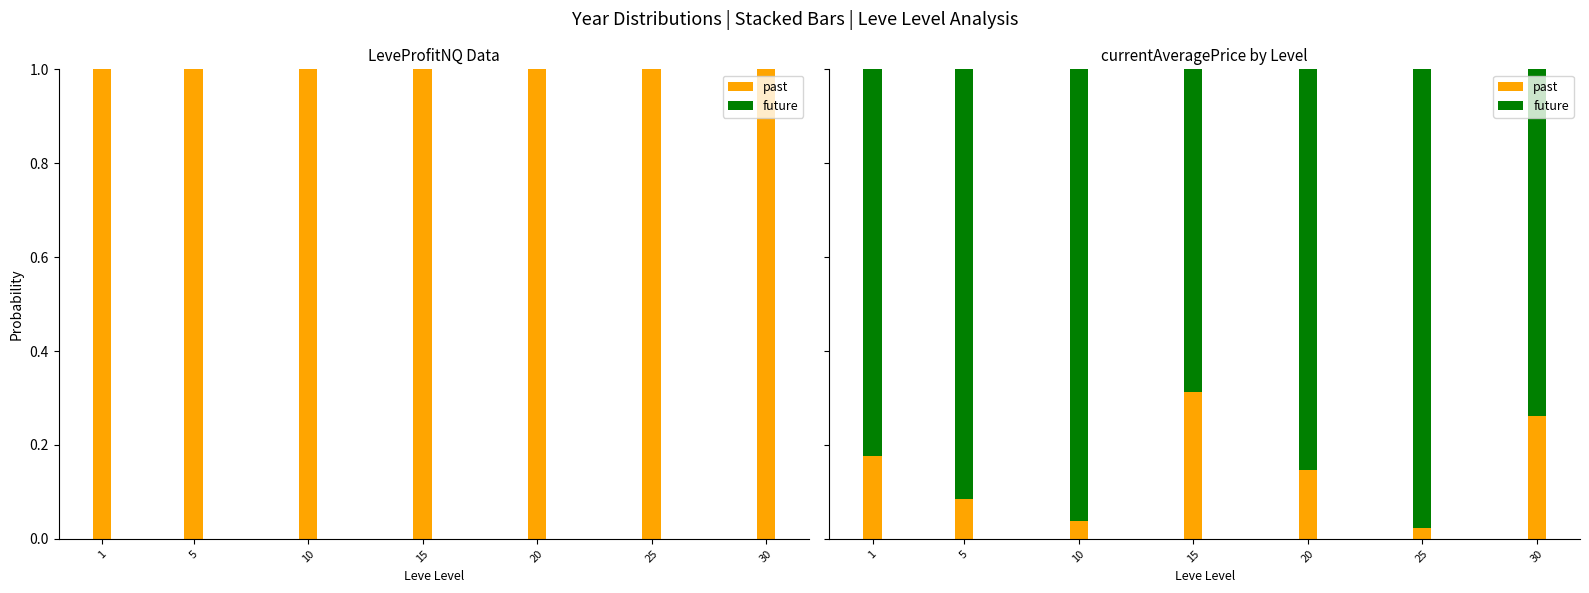

At 5, list the series in order from largest to smallest.

future, past